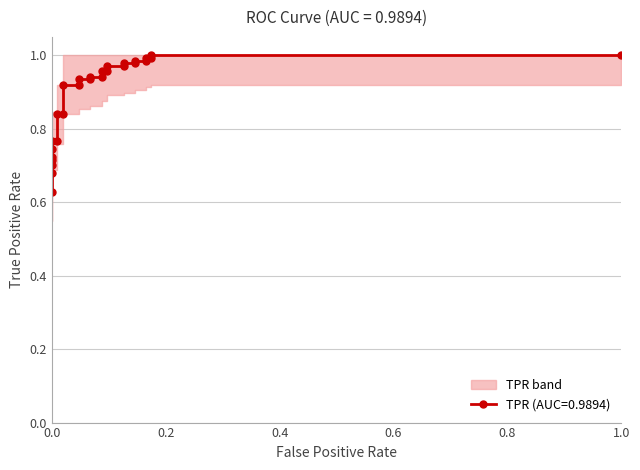

What is the difference between the maximum and second lowest values?

0.3